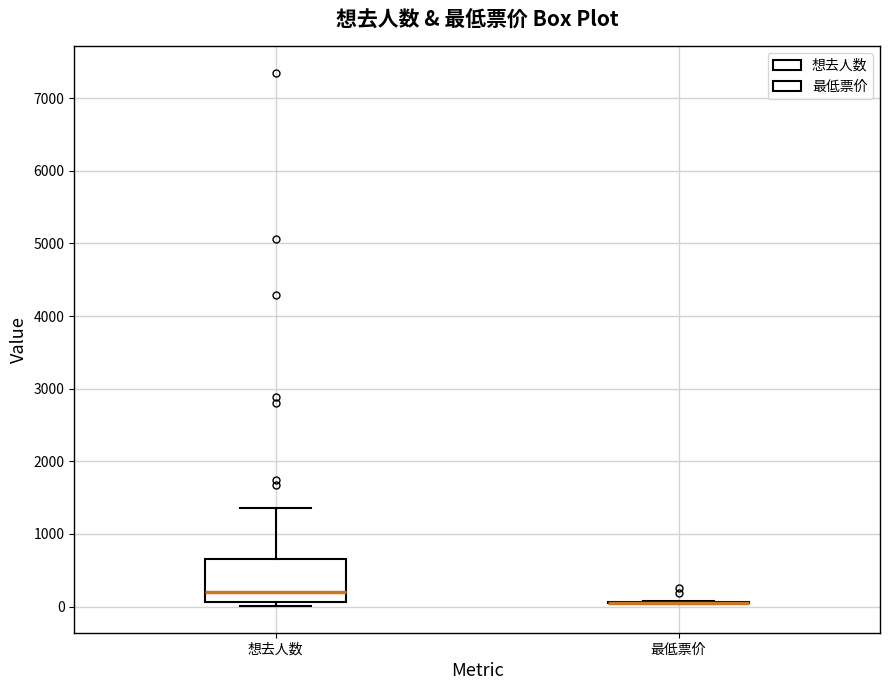

Reading left to right, read every box against the y-axis: the position of its median line, the range the box covers, and the ends of its whiskers. The values are not printed on the chart, so give them approximately, as read against the axis.

想去人数: median 200, box 100 to 600, whiskers 0 to 1400
最低票价: box collapsed to a line at 100, whiskers 0 to 100